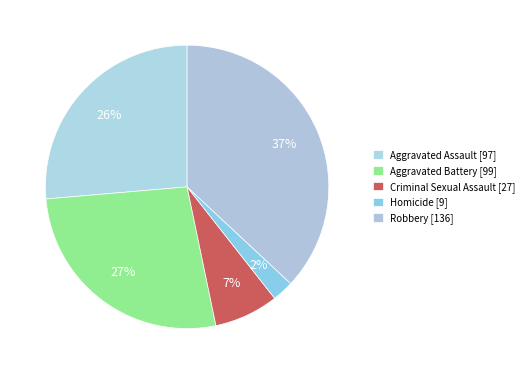

Rank the categories by value from lowest to highest.

Homicide, Criminal Sexual Assault, Aggravated Assault, Aggravated Battery, Robbery